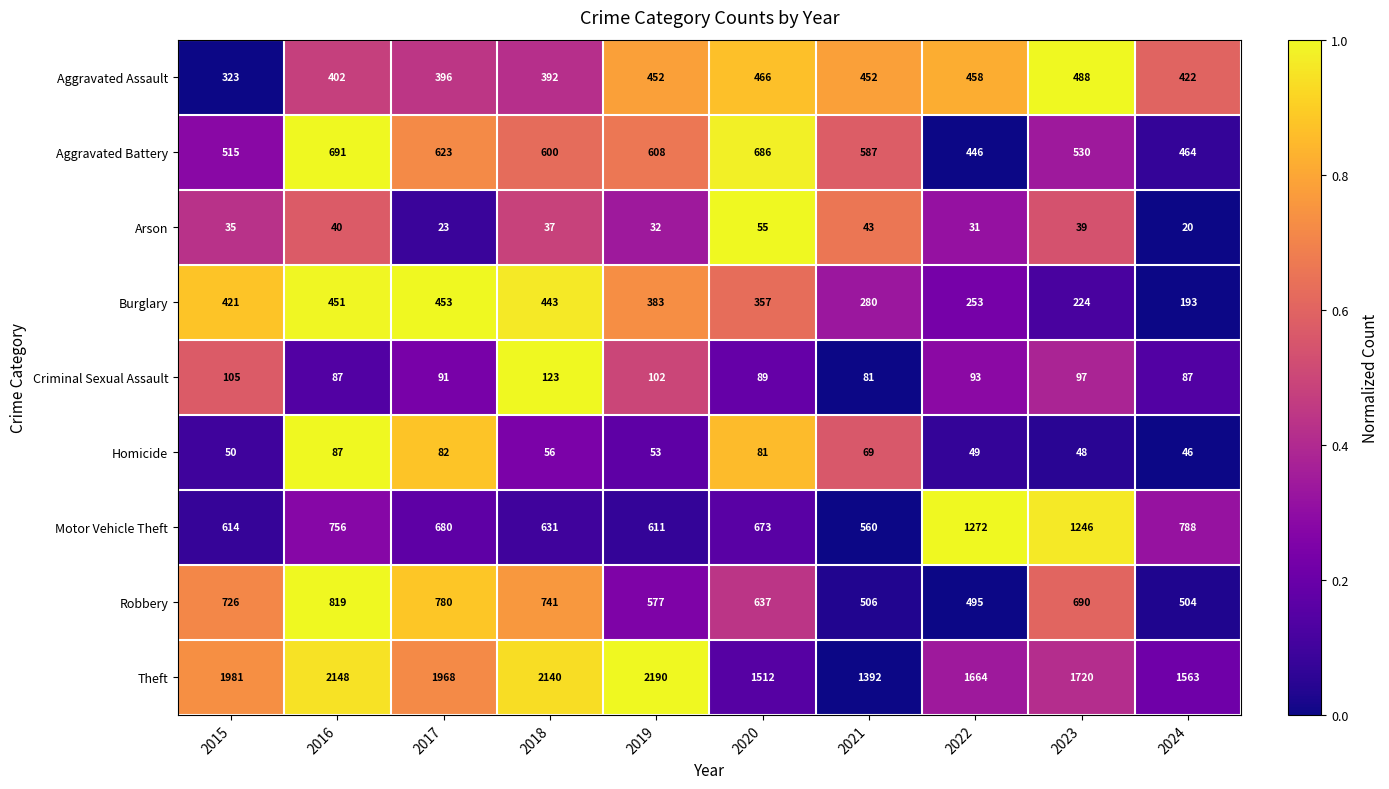

Is it true that Homicide equals 56 at 2018?

True